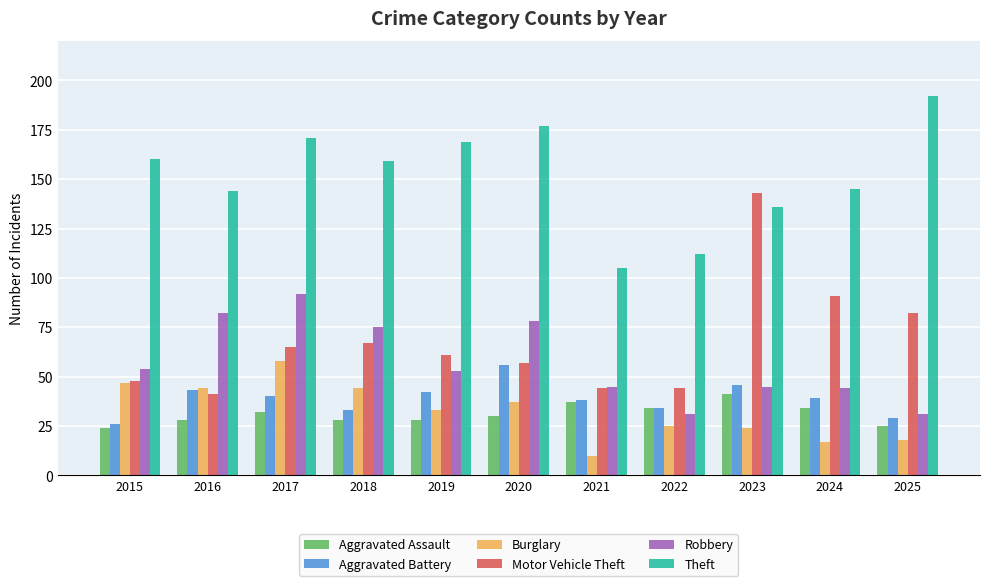

What is the value of the Motor Vehicle Theft bar at the 9th from the left?

143